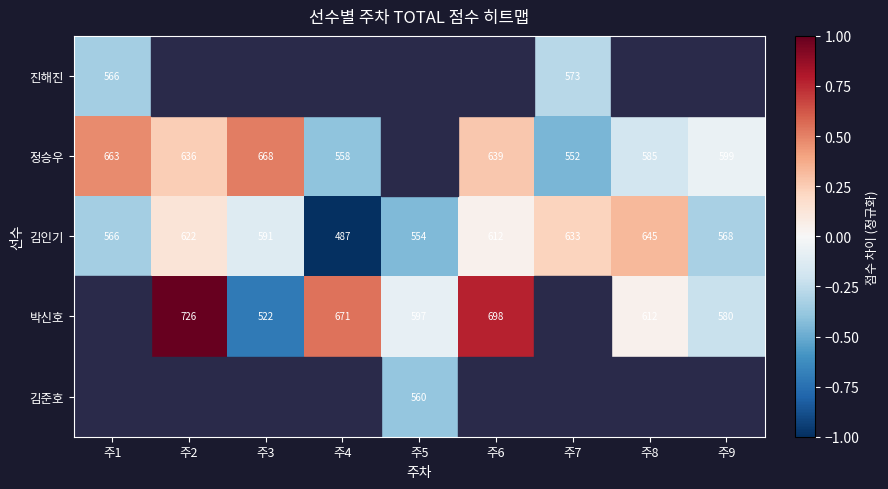

Which label corresponds to the smallest value in the chart?

주4